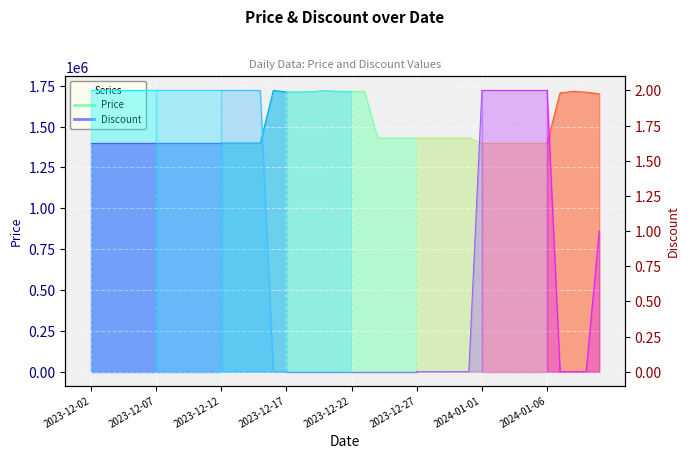

Which series has the largest range (max minus min)?

Price